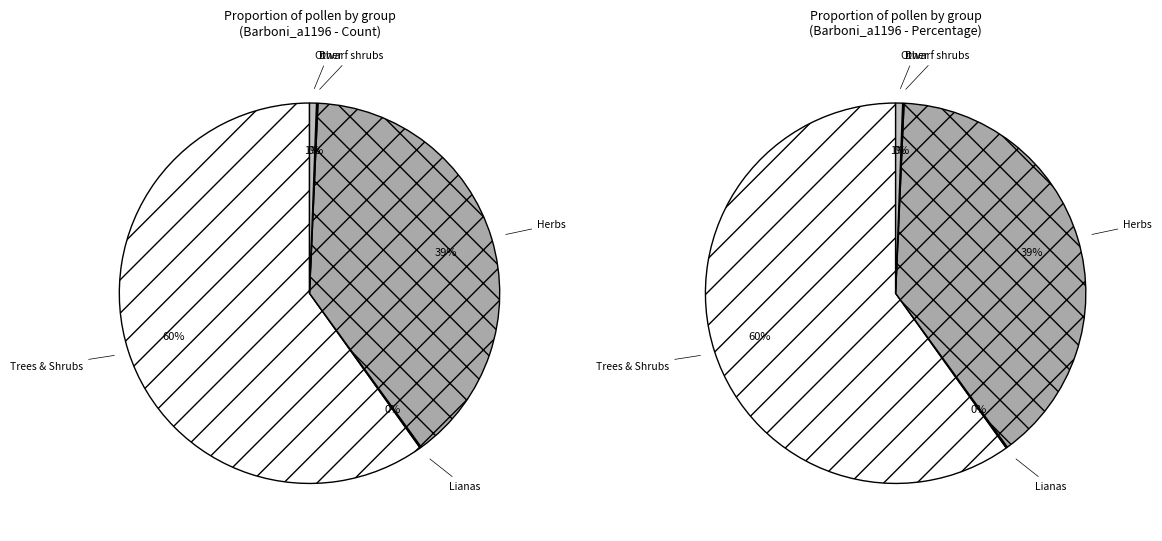

Is Other the majority of the pie?

No